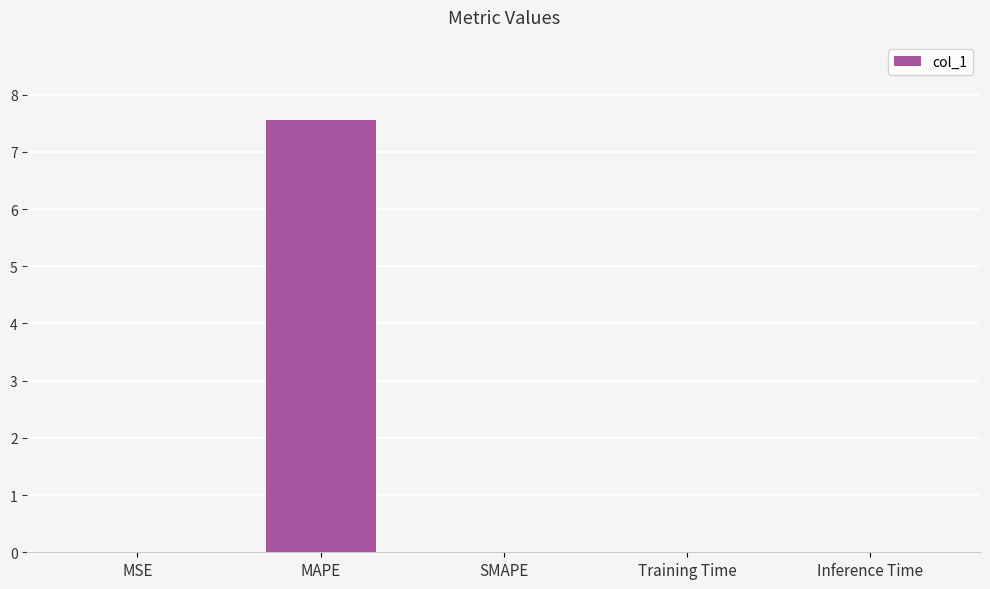

What is the sum of the values at SMAPE and MAPE?

7.6